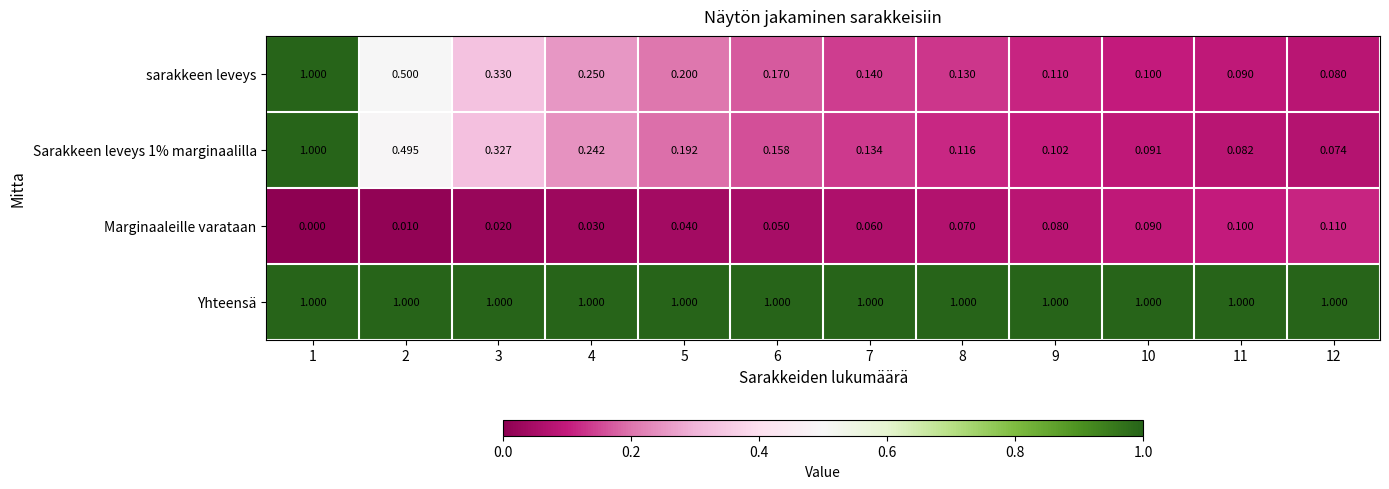

Which category has the lowest value across all series?

1